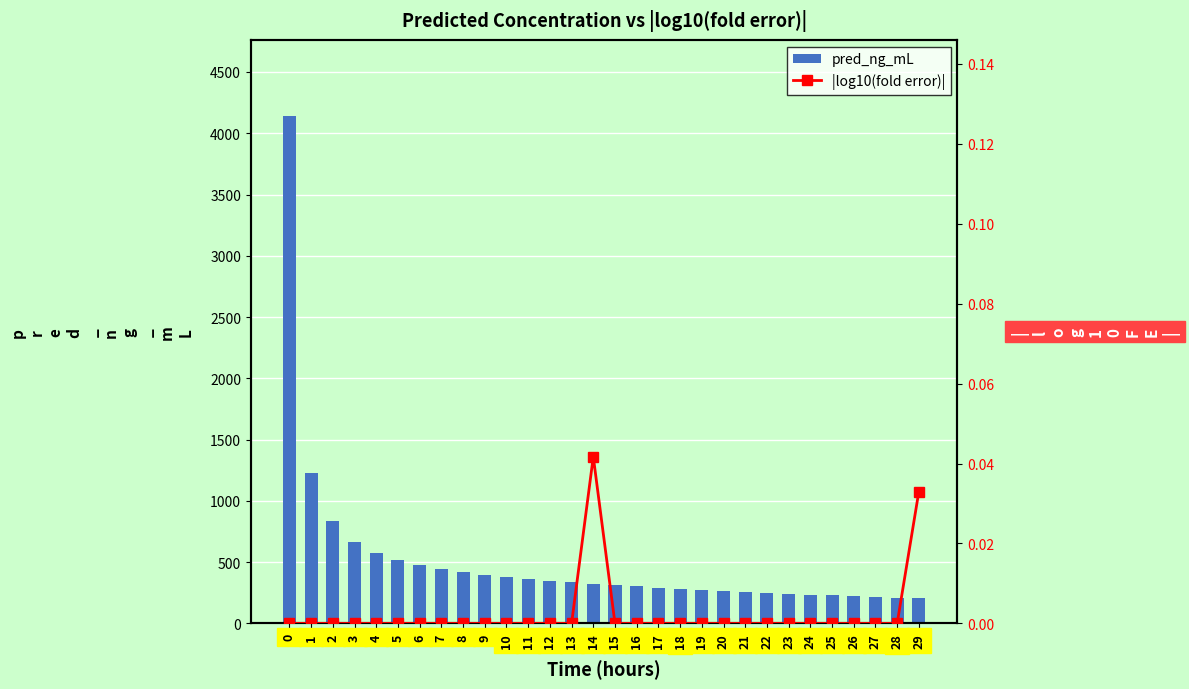

Reading left to right, list all the values displayed in this chart.

pred_ng_mL: 4140.6	1225.2	839.2	666.6	573.9	516.0	475.5	444.8	420.0	399.1	380.9	364.7	350.0	336.6	324.1	312.6	301.8	291.7	282.2	273.3	264.8	256.8	249.2	242.0	235.1	228.5	222.2	216.2	210.5	205.0
|log10(fold error)|: 0.0	0.0	0.0	0.0	0.0	0.0	0.0	0.0	0.0	0.0	0.0	0.0	0.0	0.0	0.0	0.0	0.0	0.0	0.0	0.0	0.0	0.0	0.0	0.0	0.0	0.0	0.0	0.0	0.0	0.0